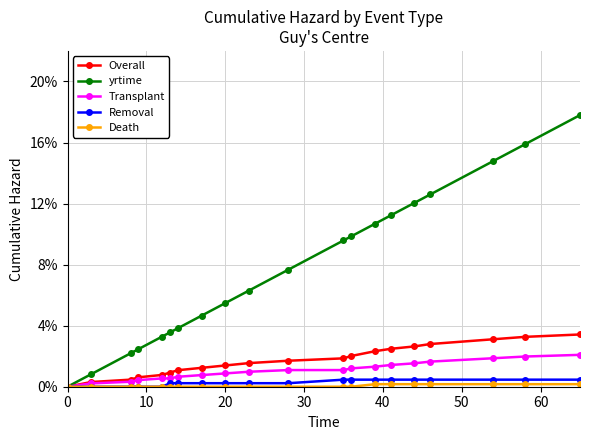

Does the chart have visible grid lines?

Yes